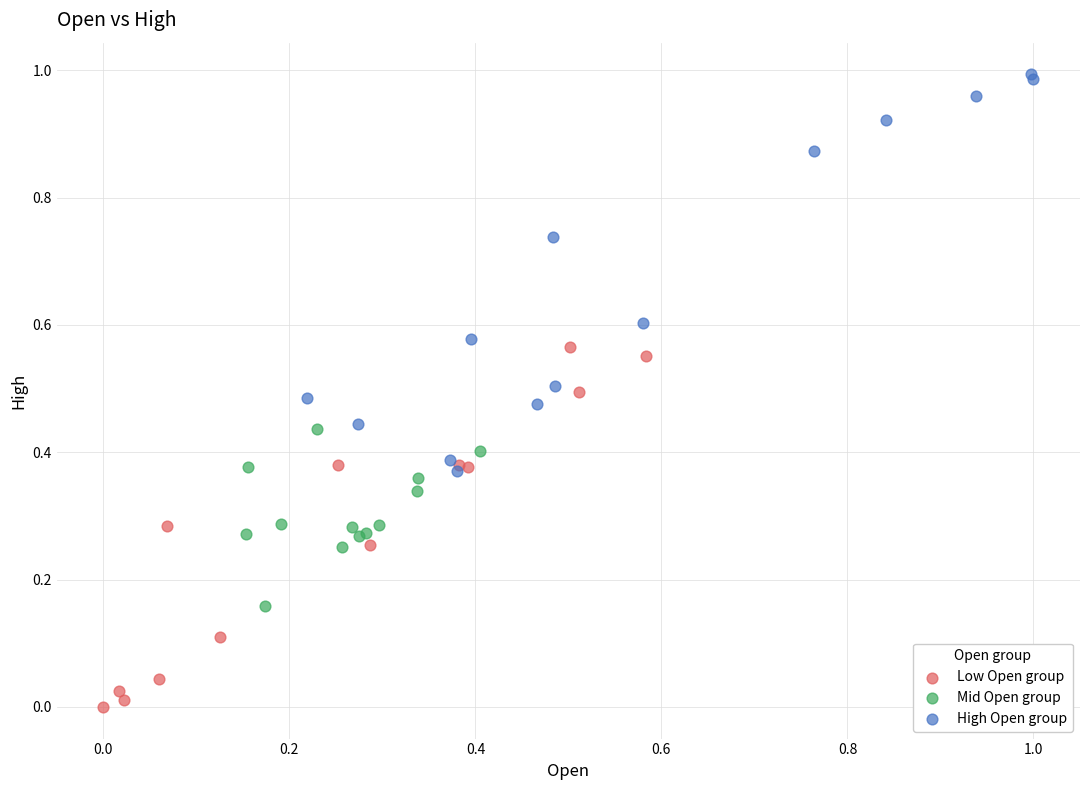

Which series contains the lowest Y value?

Low Open group